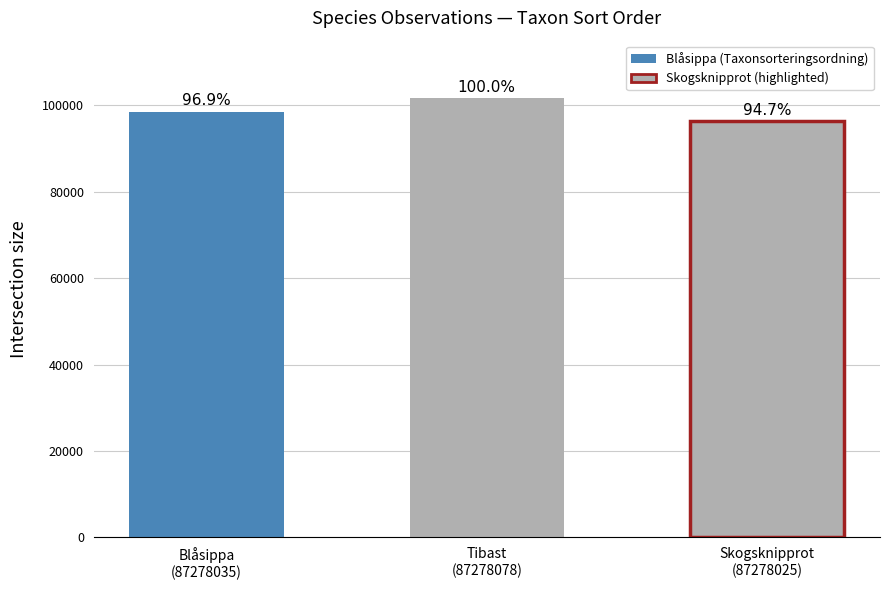

Are the bars grouped side by side (vs. stacked)?

No